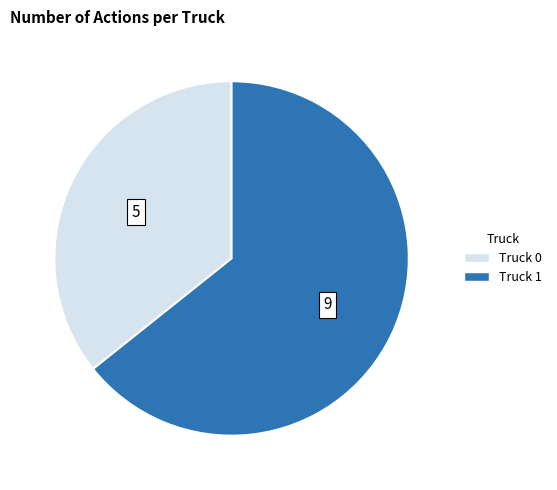

How many slices are in this pie chart?

2